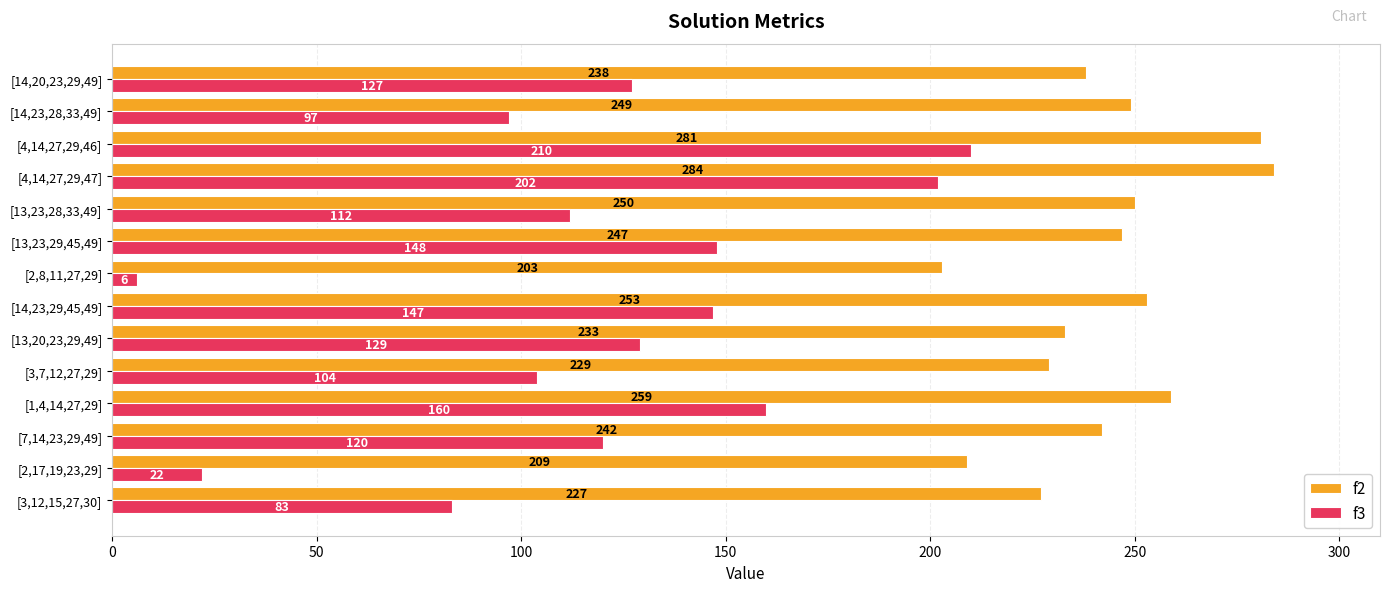

Is it true that f3 equals 36 at [13,23,29,45,49]?

False